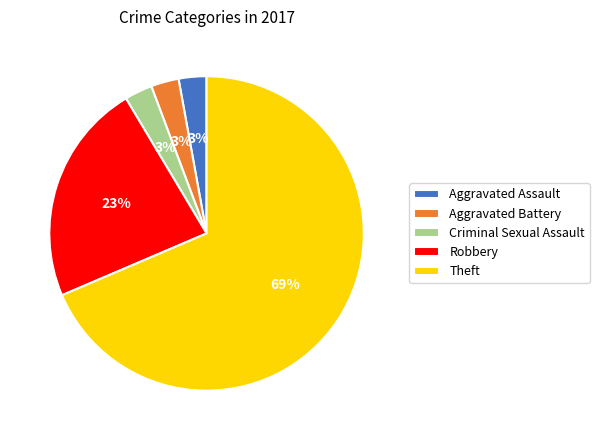

What is the ratio of the value at Aggravated Battery to the value at Criminal Sexual Assault?

1.0